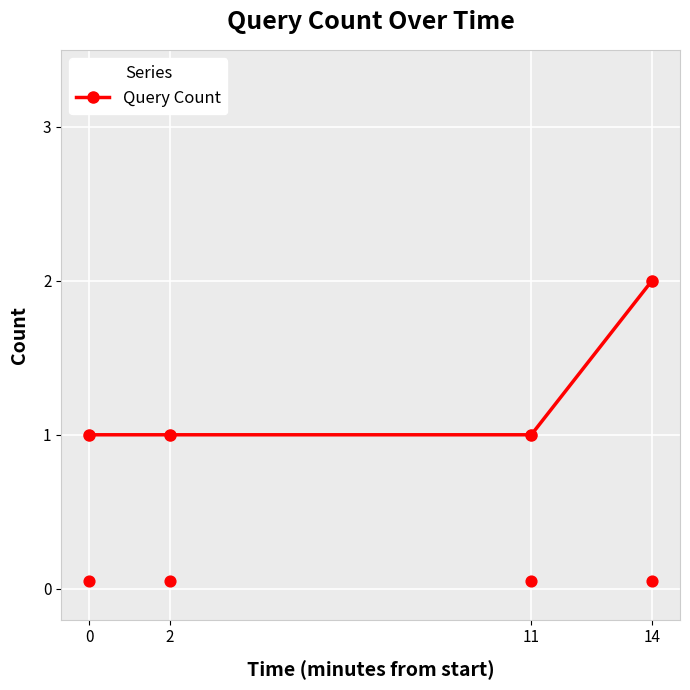

Between 2 and 14, which is larger?

14